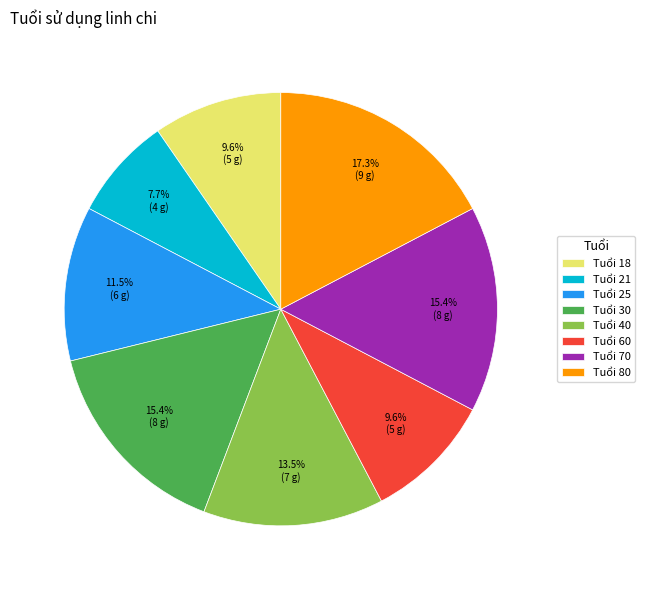

What percentage do Tuổi 18 and Tuổi 60 together represent?

19.2%